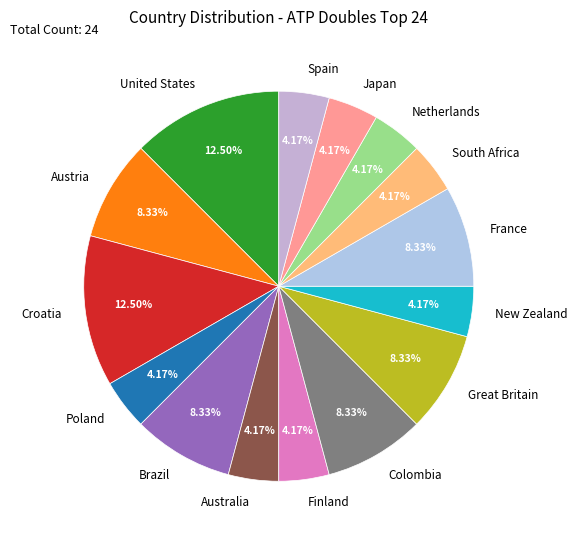

Does any single category account for the majority?

No